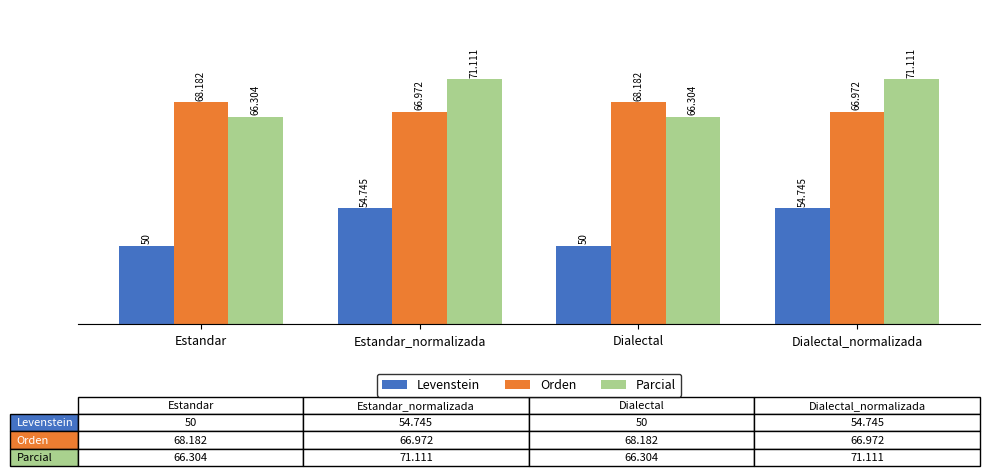

How many data points does each series have?

4